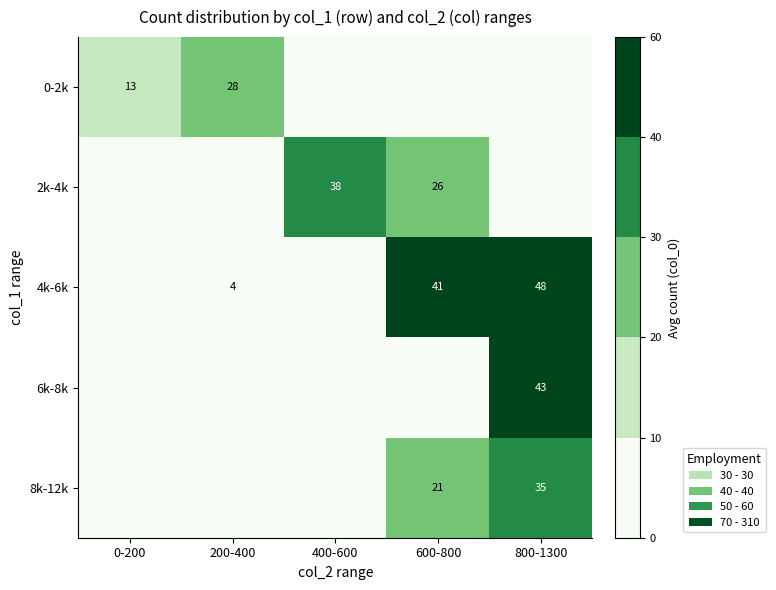

Is the value of 2k-4k at 400-600 greater than the value of 0-2k at 200-400?

Yes